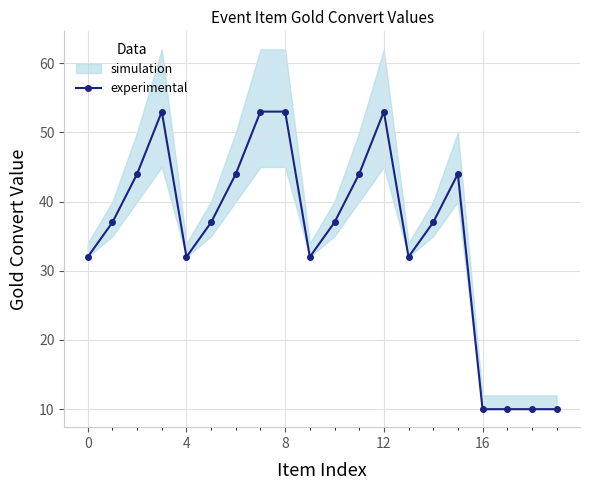

What is the sum of all values?

704